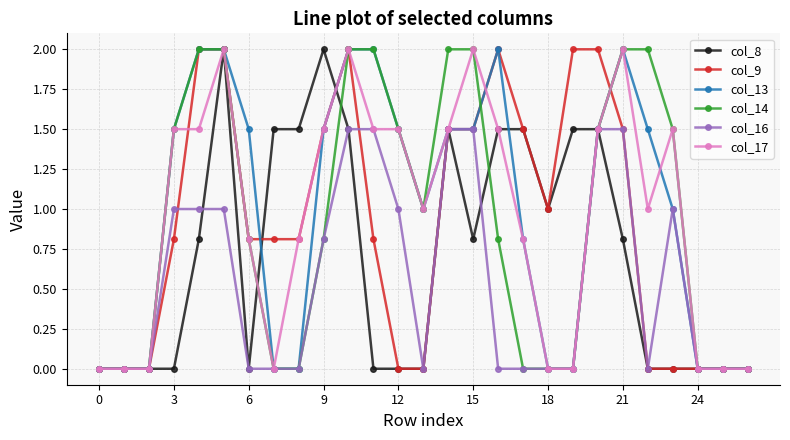

What are all the series names shown in the legend?

col_8, col_9, col_13, col_14, col_16, col_17